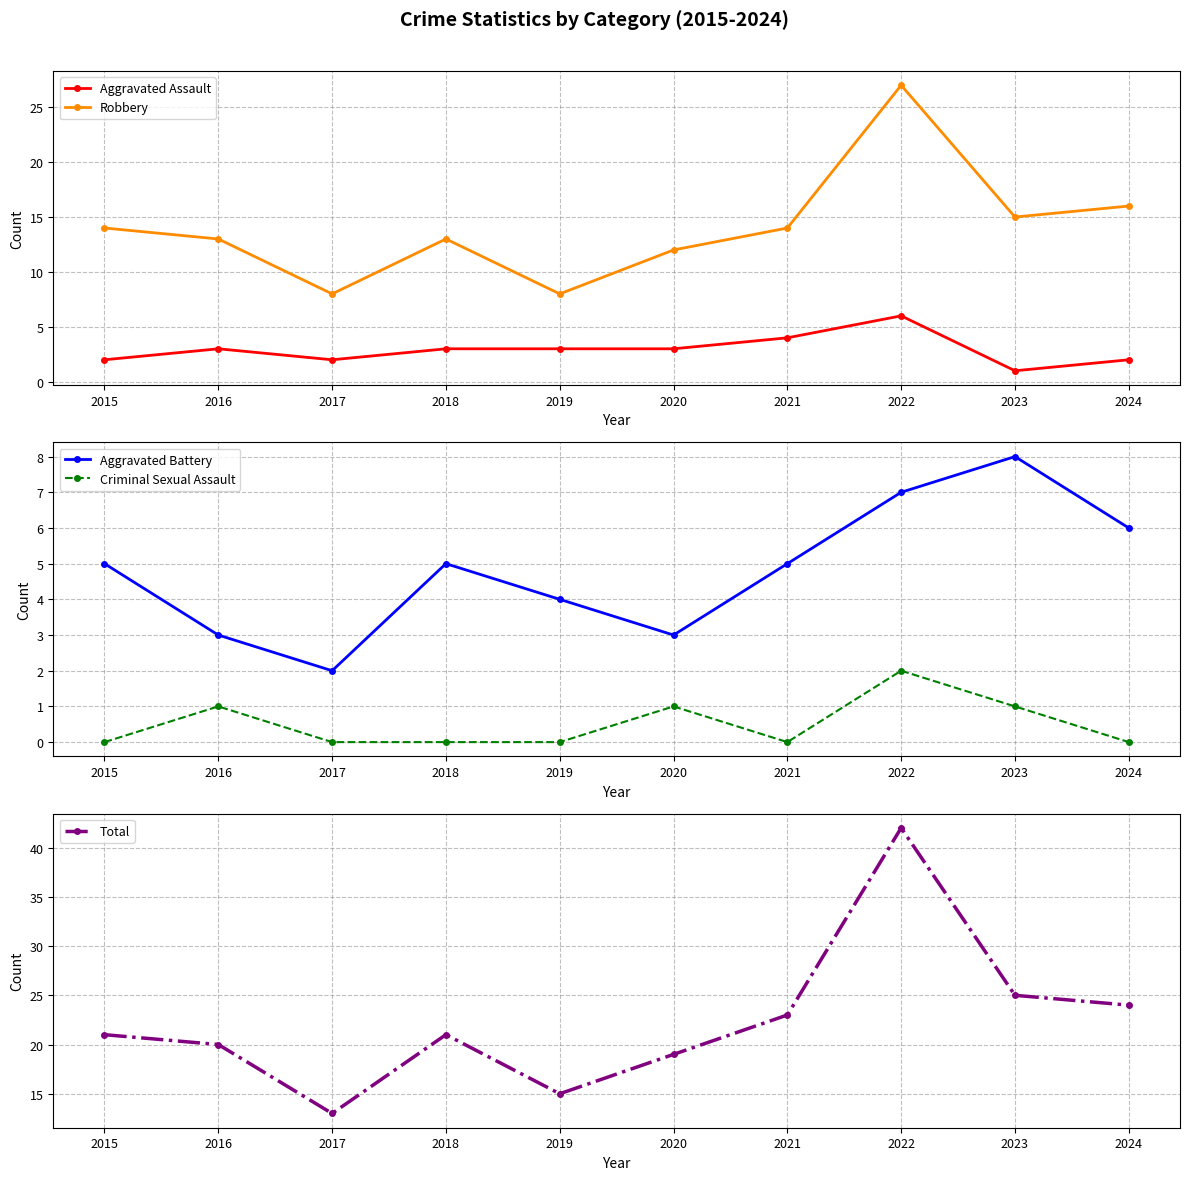

At how many categories does at least one series exceed 11?

10